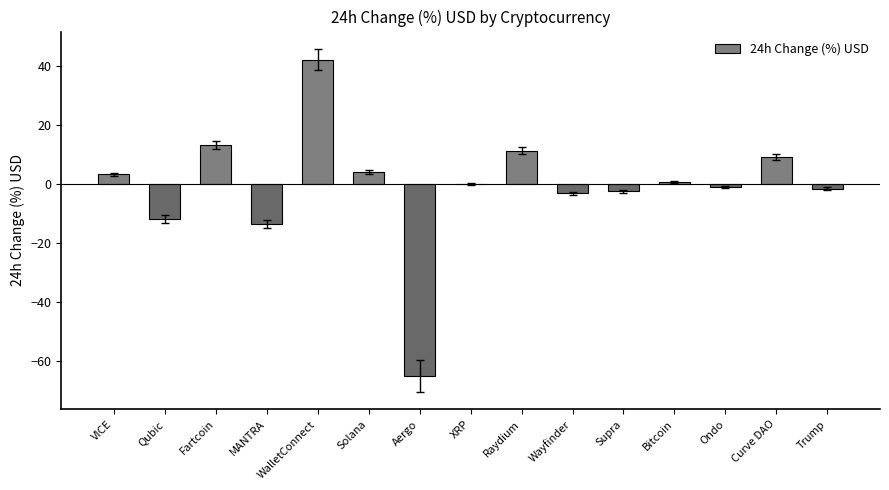

Between Aergo and Wayfinder, which is larger?

Wayfinder